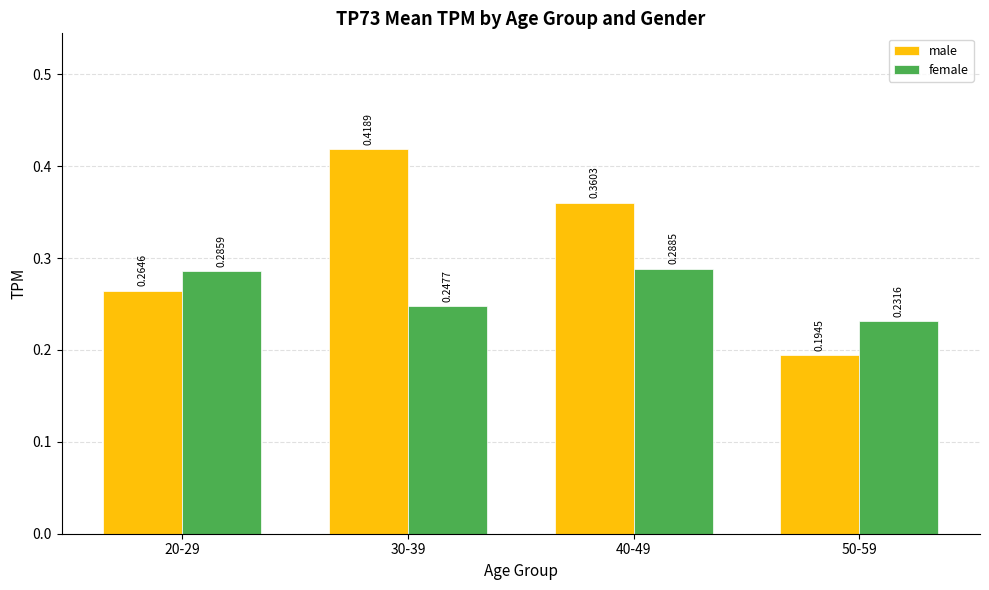

Does the chart contain stacked bars?

No